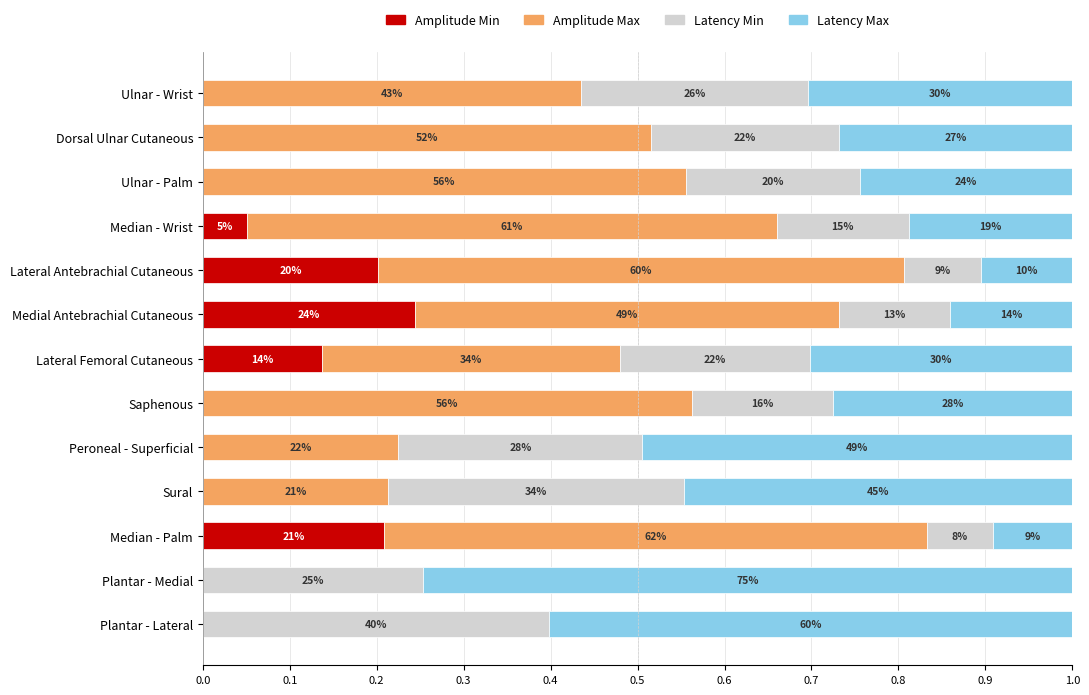

What are all the series names shown in the legend?

Amplitude Min, Amplitude Max, Latency Min, Latency Max